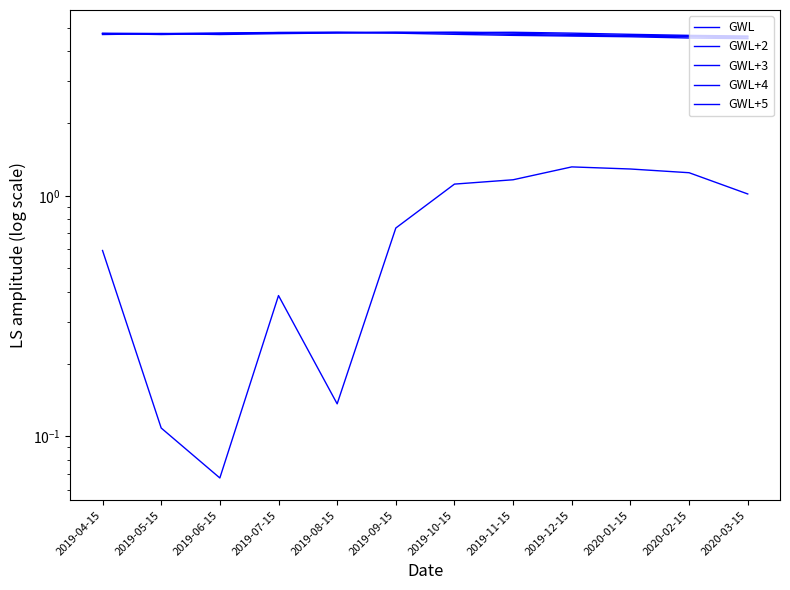

The GWL+3 series shows 4.7 at 2019-12-15. True or false?

True